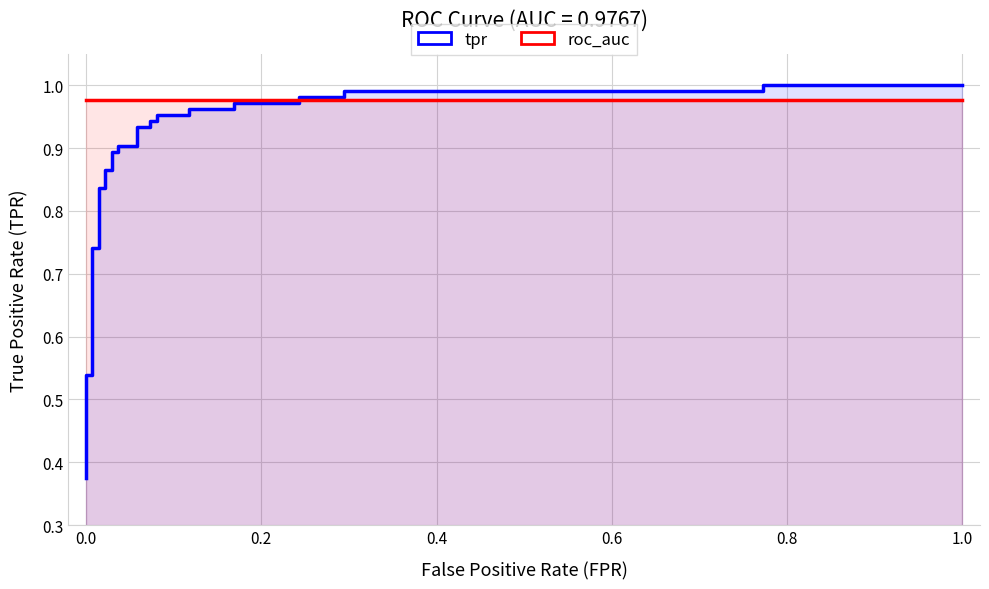

How many intersections are there between tpr and roc_auc?

1